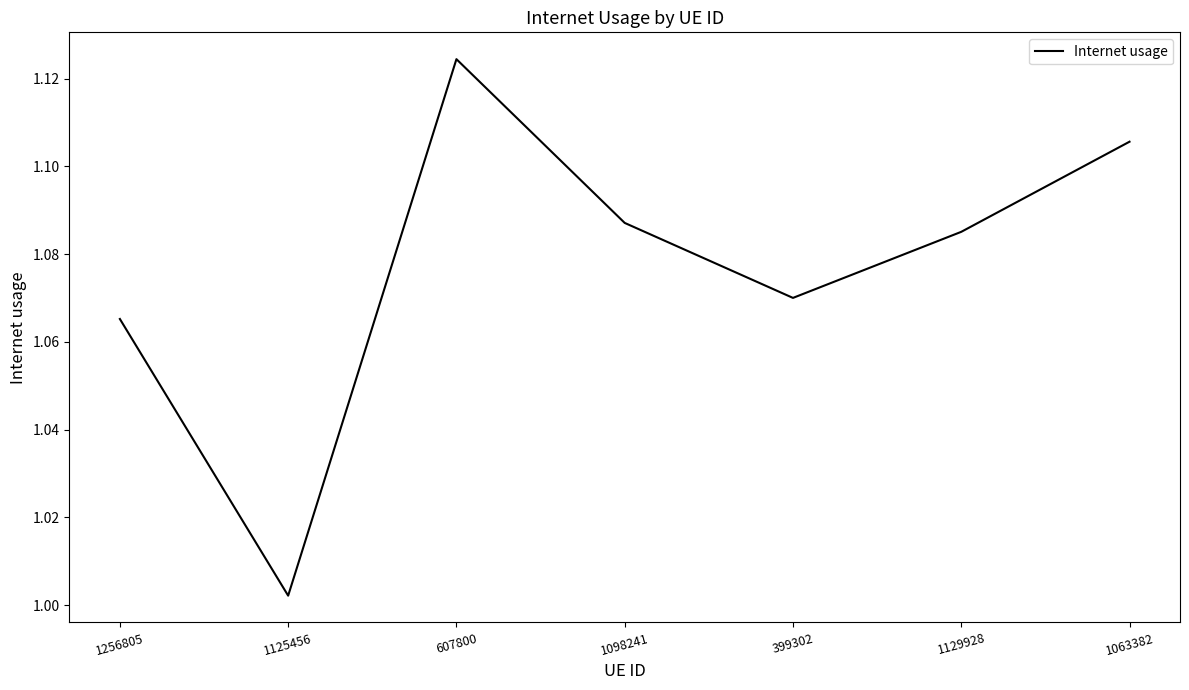

Does the chart display data point markers on the line(s)?

No